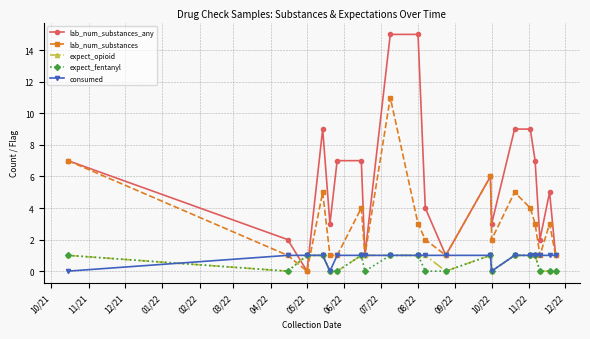

Which series has the widest spread of values?

lab_num_substances_any